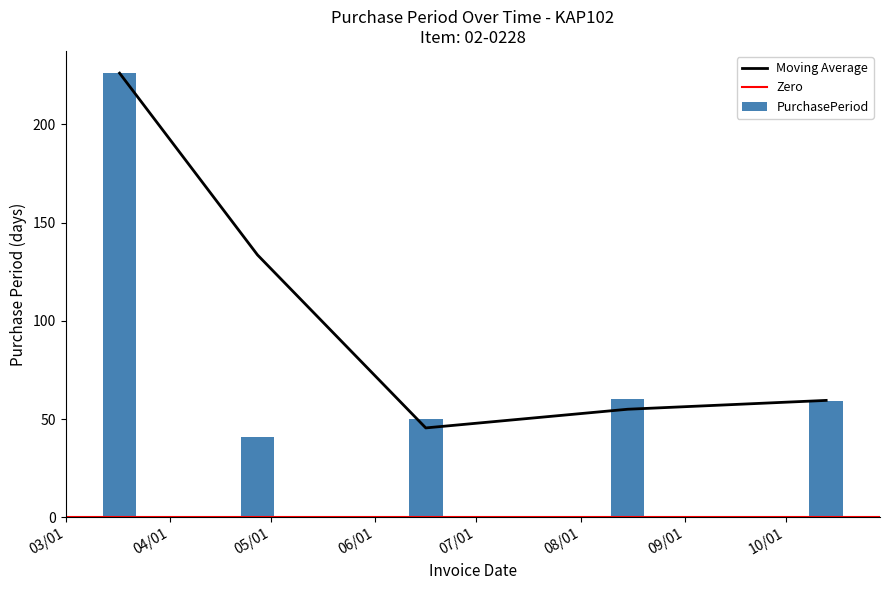

What is the maximum value shown in the chart?

226